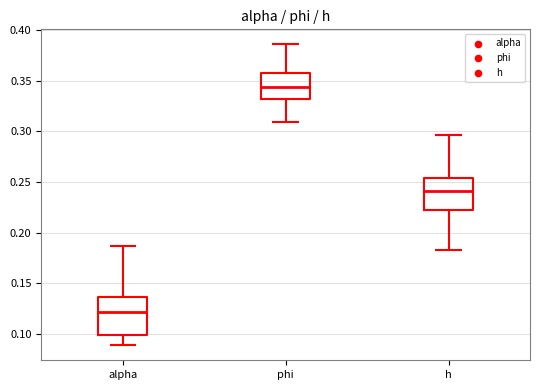

Reading left to right, read every box against the y-axis: the position of its median line, the range the box covers, and the ends of its whiskers. The values are not printed on the chart, so give them approximately, as read against the axis.

alpha: median 0.120, box 0.100 to 0.135, whiskers 0.090 to 0.185
phi: median 0.345, box 0.330 to 0.360, whiskers 0.310 to 0.385
h: median 0.240, box 0.220 to 0.255, whiskers 0.185 to 0.295